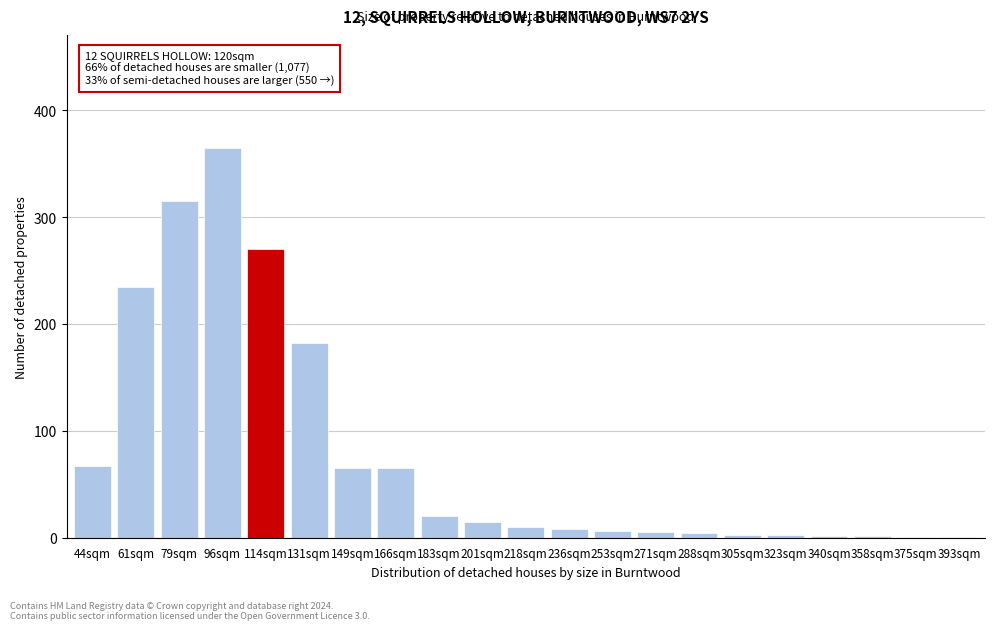

Which category has the highest value across all series?

96sqm